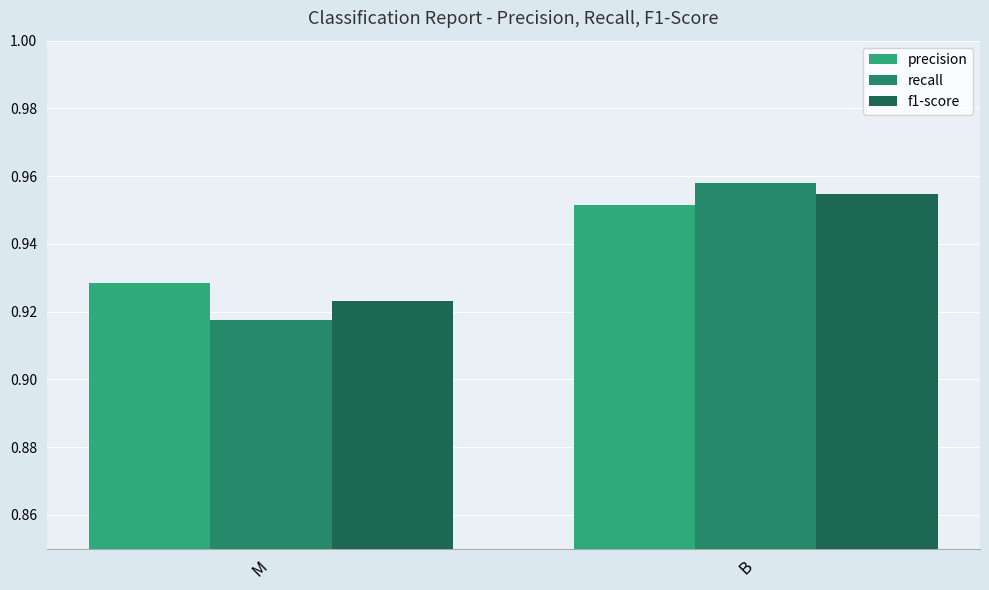

True or false: recall has a value of 1.3 at B.

False